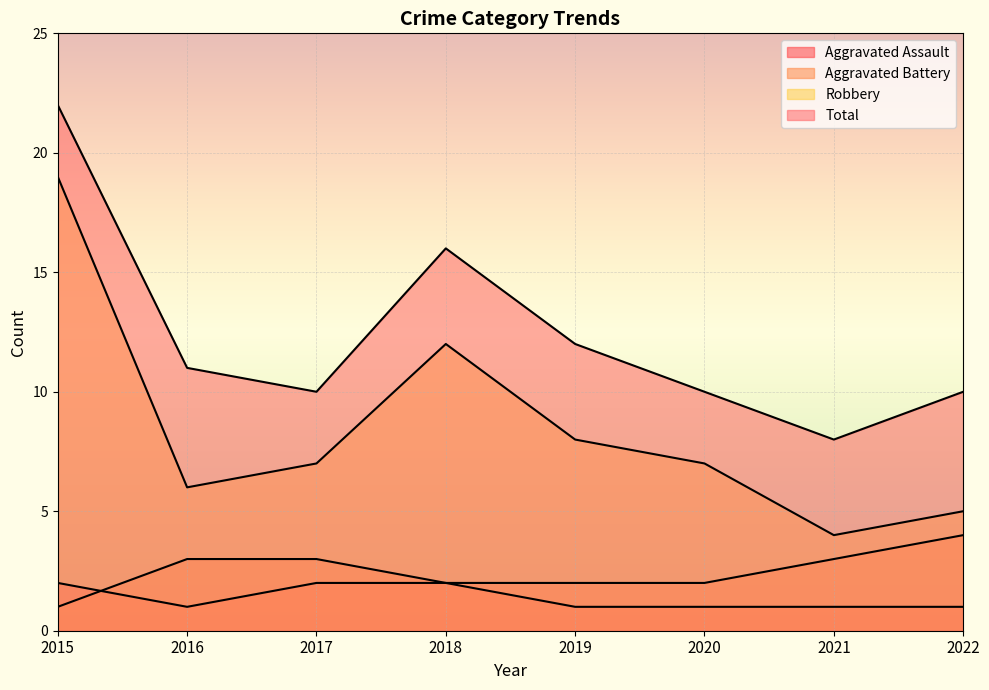

True or false: Total and Aggravated Assault intersect in this chart.

False